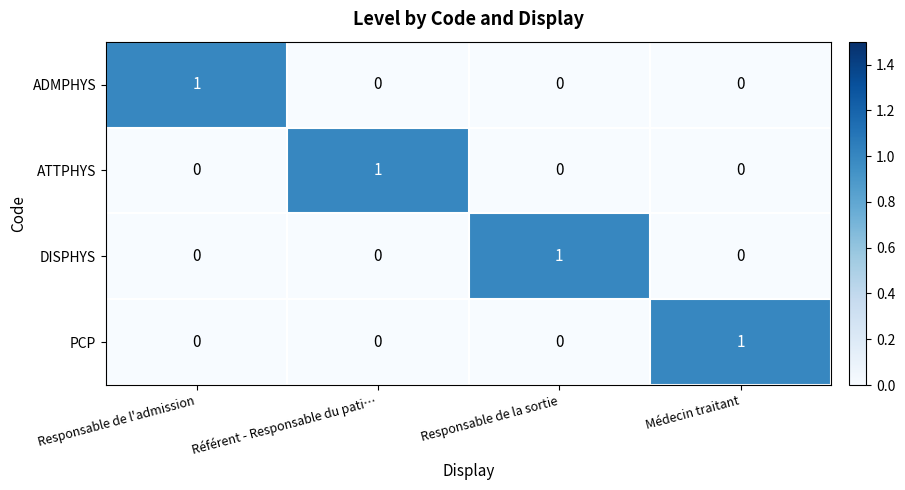

What is the maximum value shown in the chart?

1